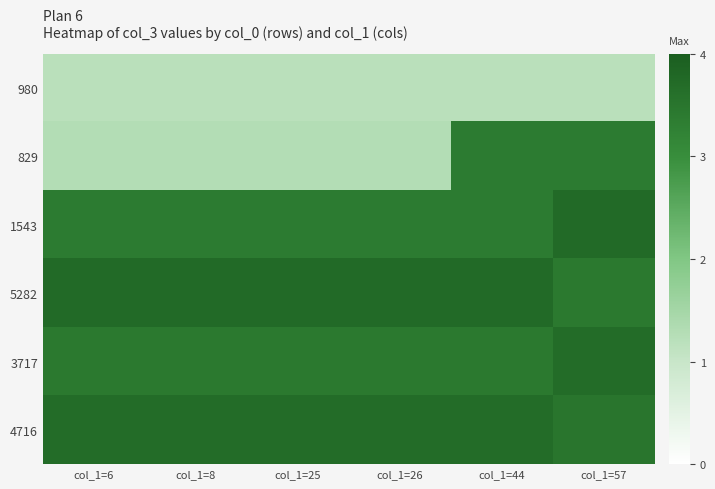

How many series are shown in this chart?

6